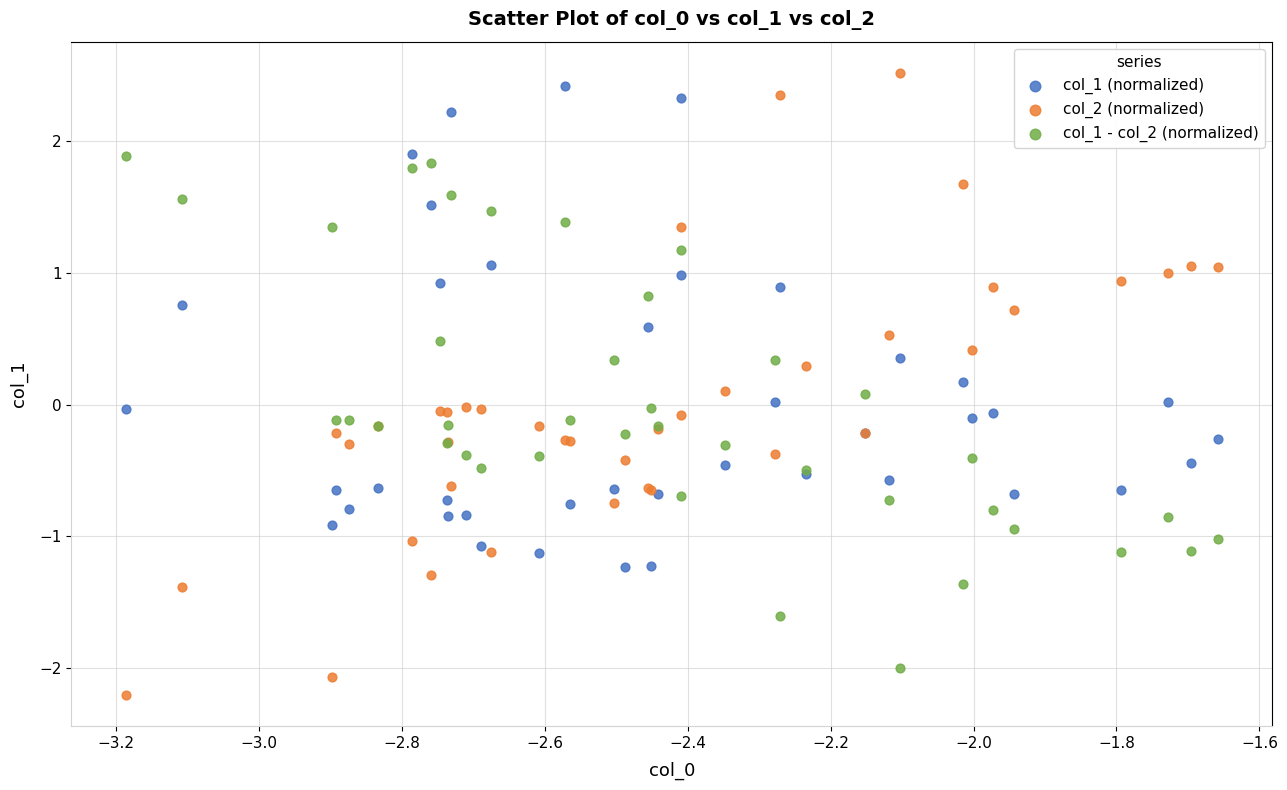

Which series reaches the maximum Y coordinate?

col_2 (normalized)